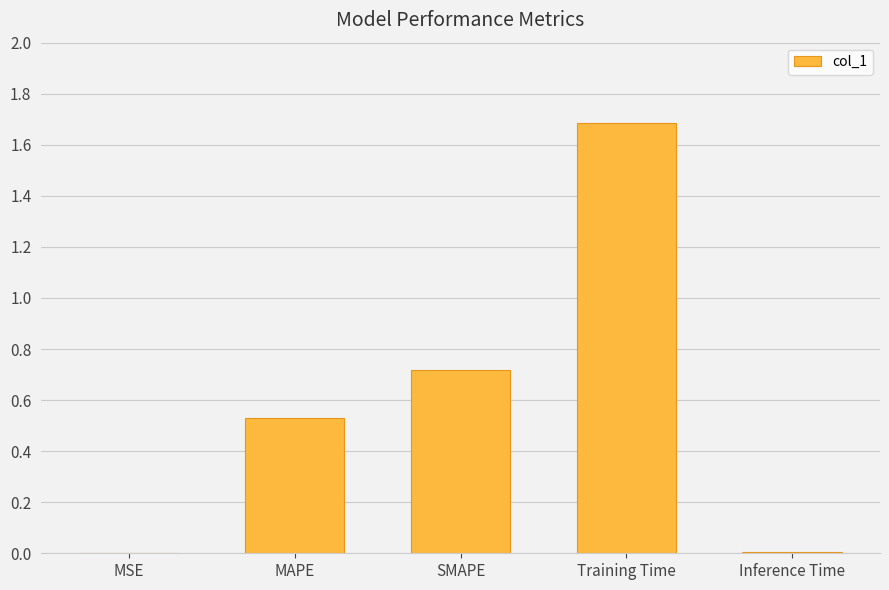

Is it true that the value at SMAPE is 0.7?

True